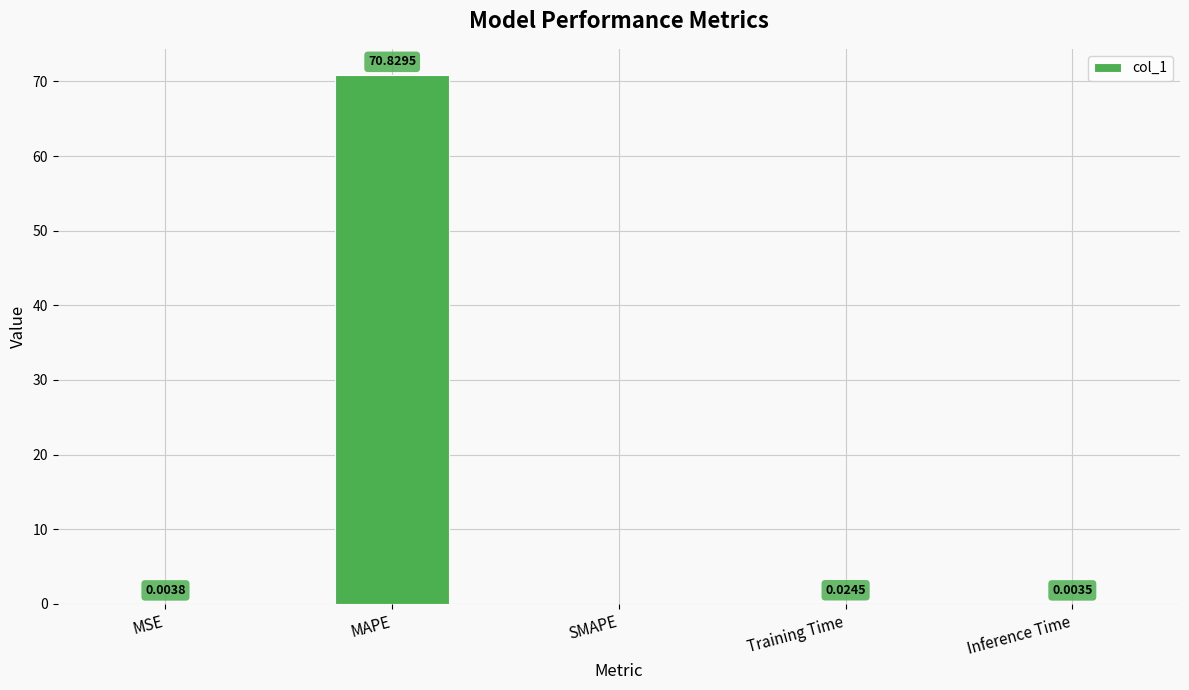

The value at Inference Time is 0.0. True or false?

True